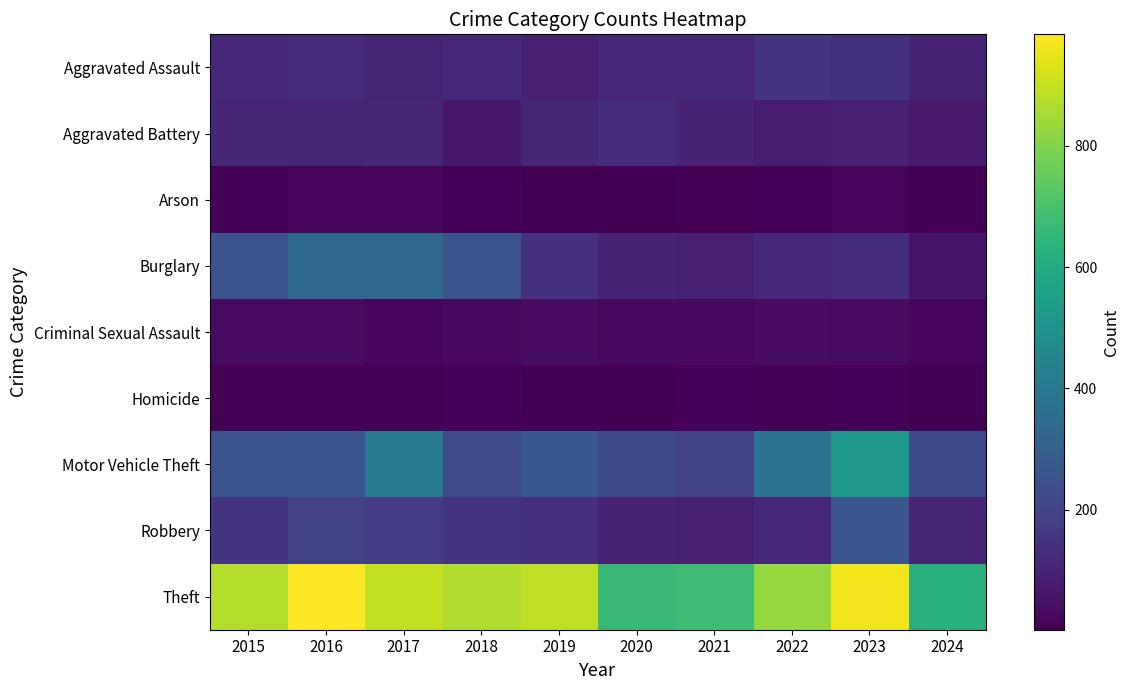

What is the minimum value shown in the chart?

2